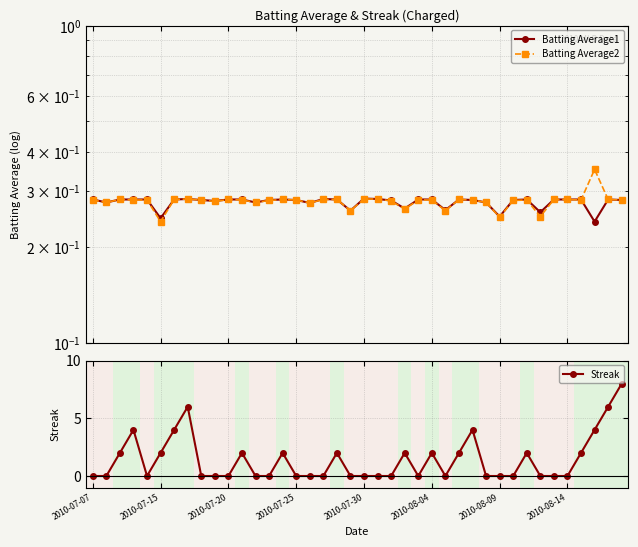

What is the total value across all series at 38?

6.6